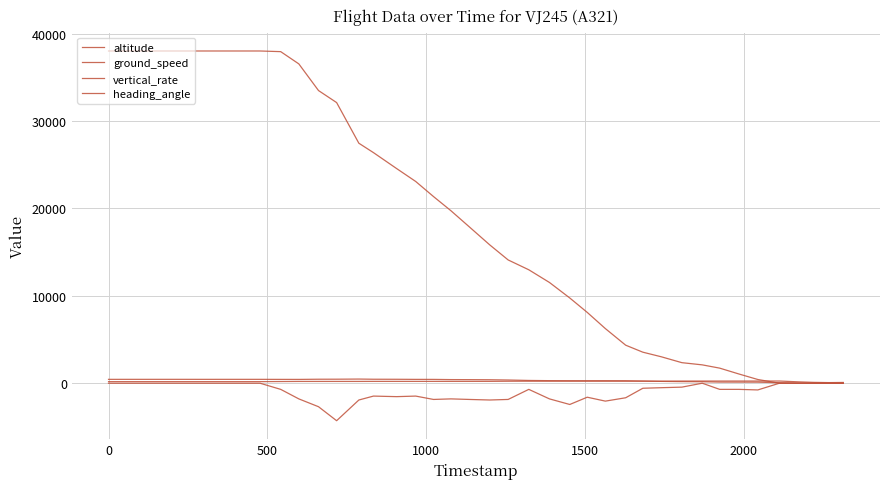

True or false: vertical_rate and ground_speed cross at least once.

False